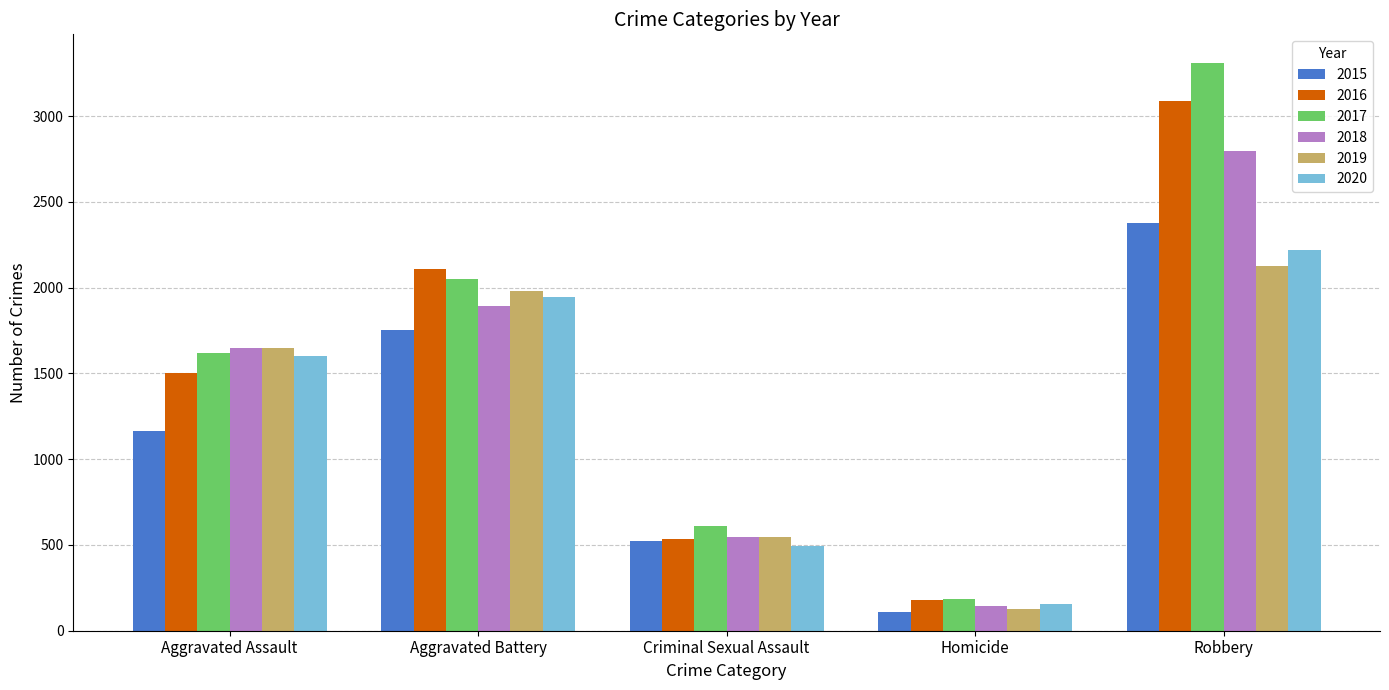

Is the value of 2016 at Aggravated Assault greater than the value of 2018 at Aggravated Assault?

No